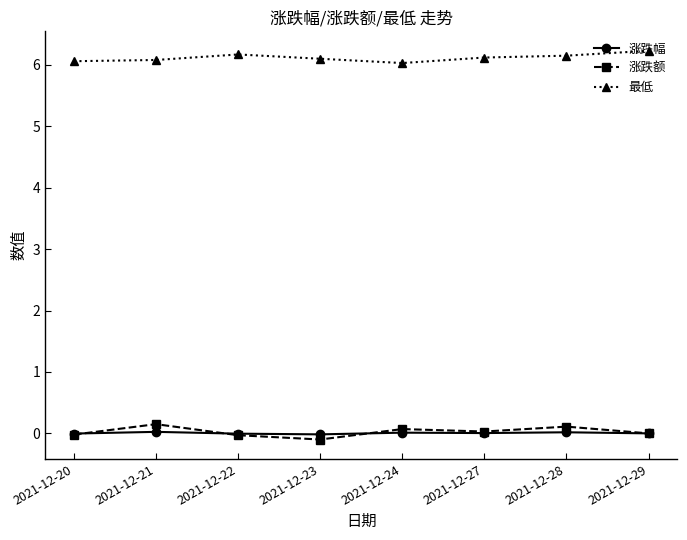

True or false: 最低 and 涨跌幅 intersect in this chart.

False